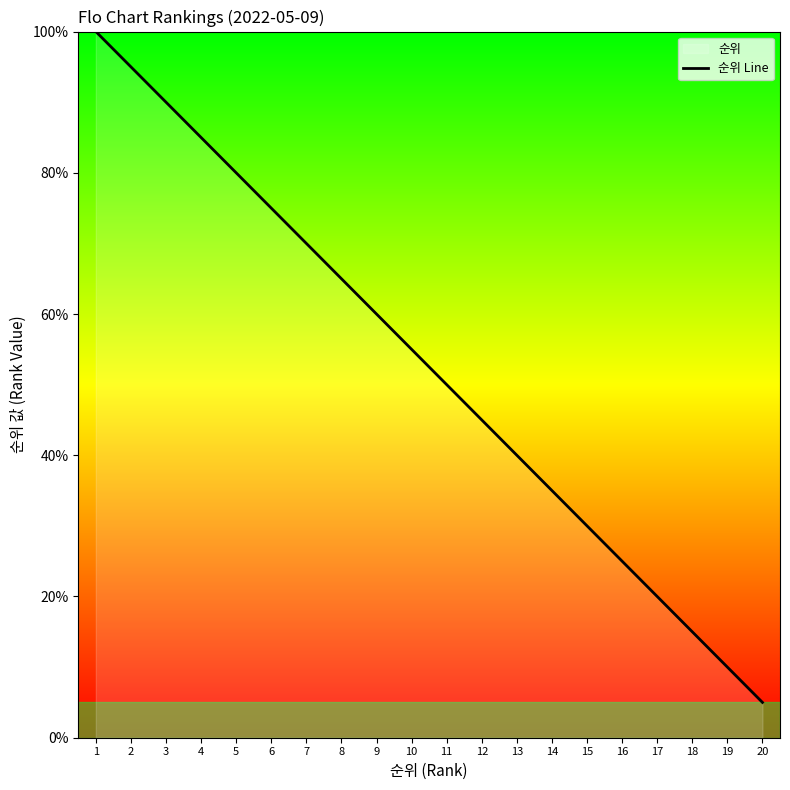

What value does the data have at 14?

35.0